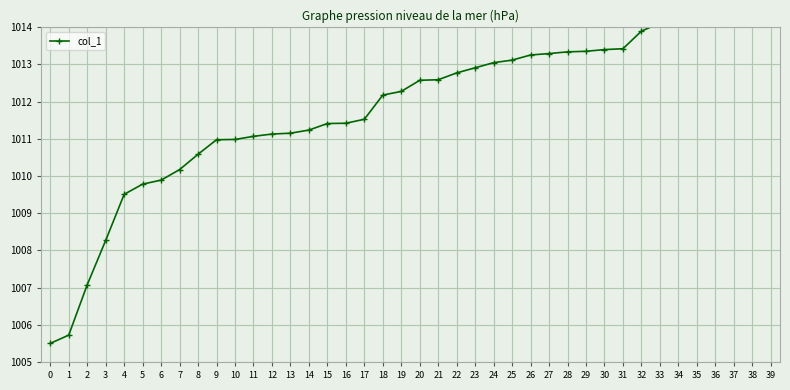

What is the maximum value shown in the chart?

1014.5